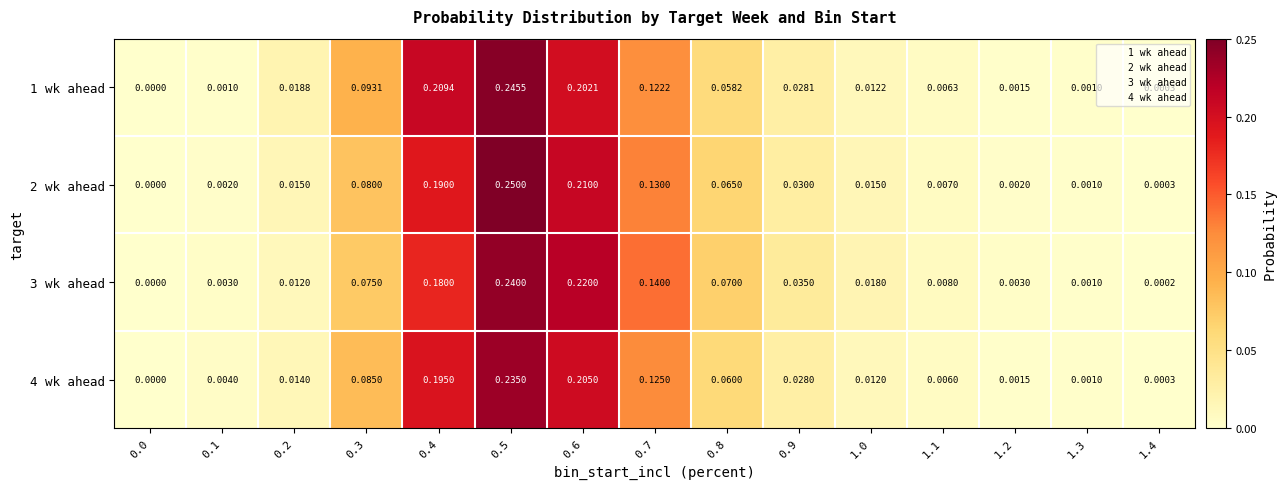

Rank the series by their maximum value, from lowest to highest.

4 wk ahead, 3 wk ahead, 1 wk ahead, 2 wk ahead